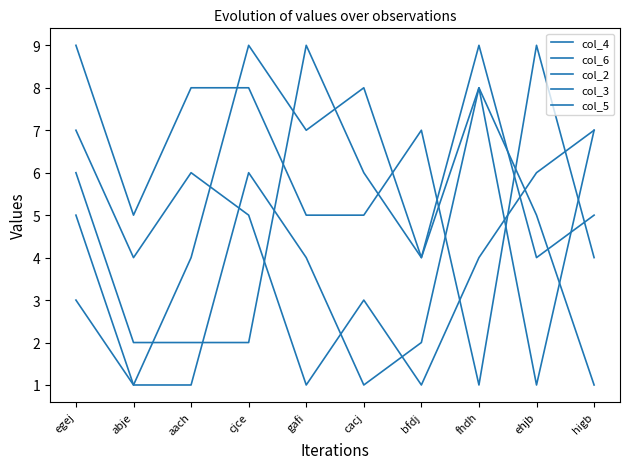

Does the chart have visible grid lines?

No